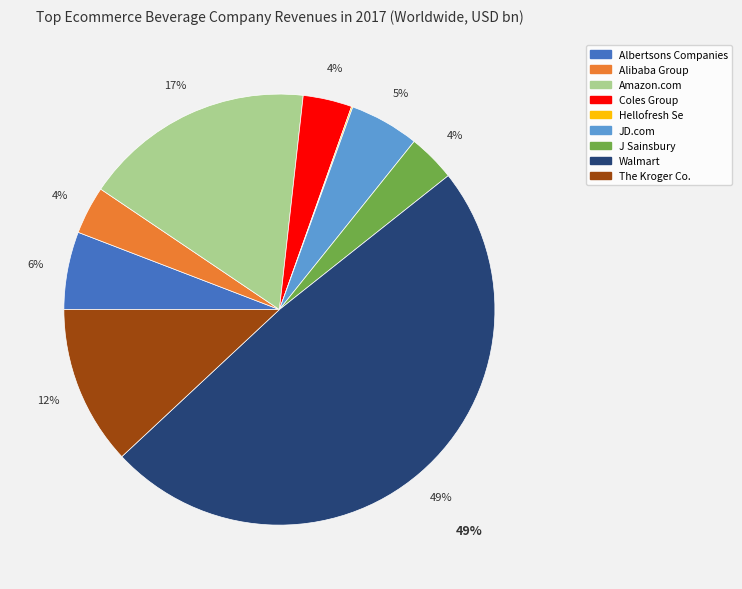

To the nearest percent, what is the difference between the Walmart and JD.com slice percentages?

44%